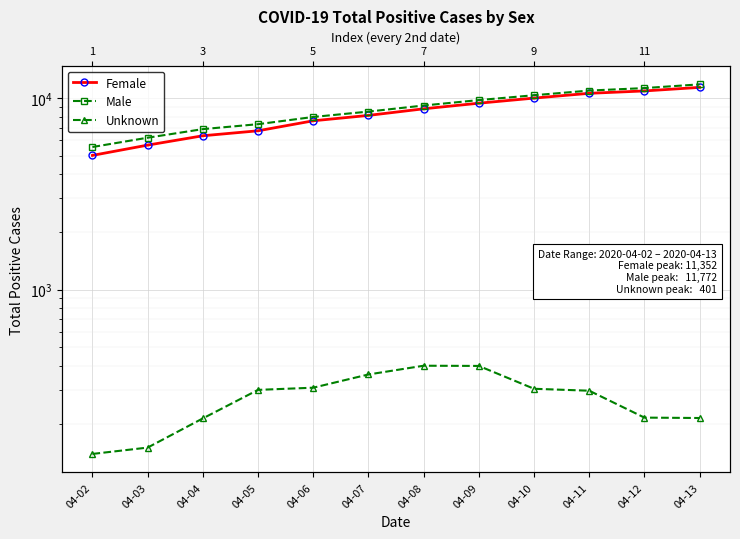

Which category has the highest value in the Male series?

04-13